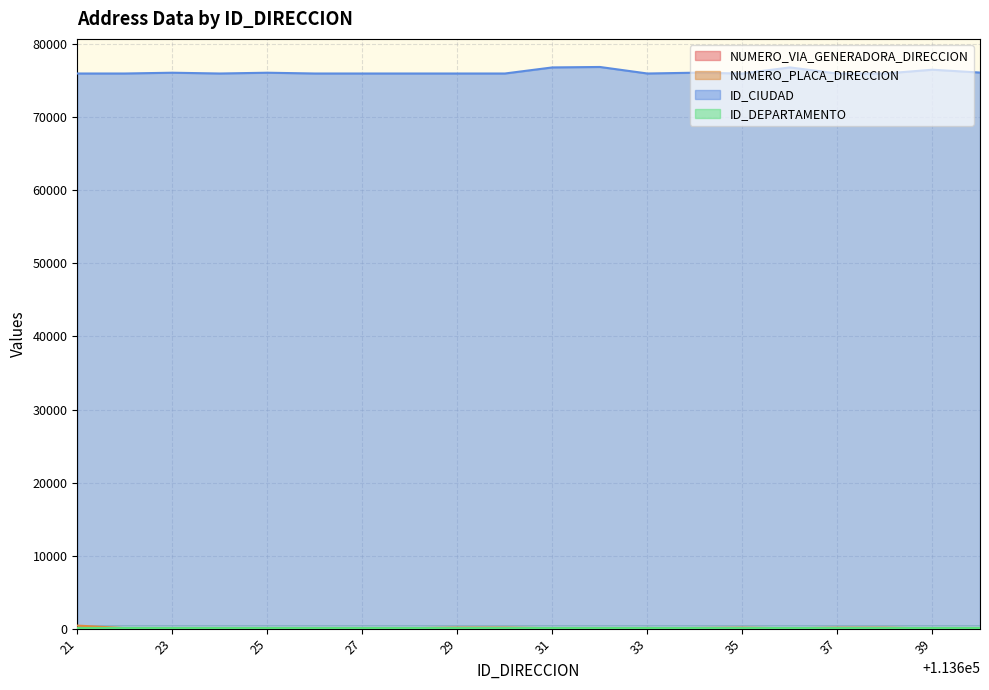

Between 21 and 23, which is larger?

21